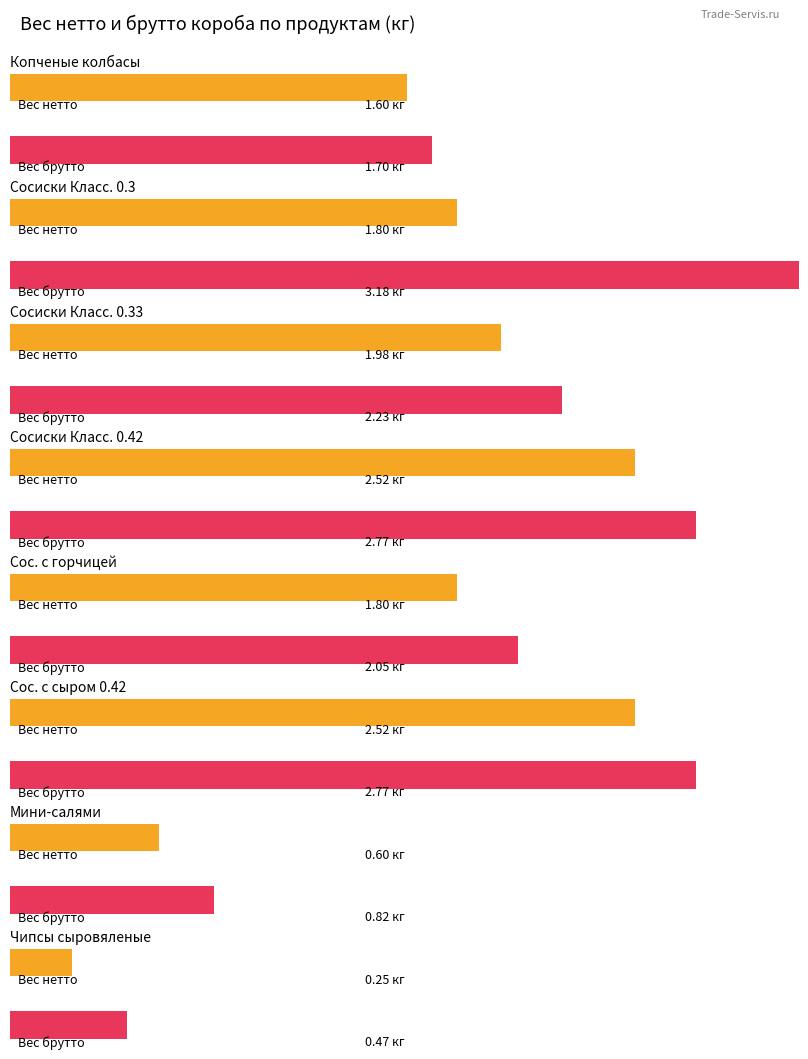

Are the bars horizontal?

Yes